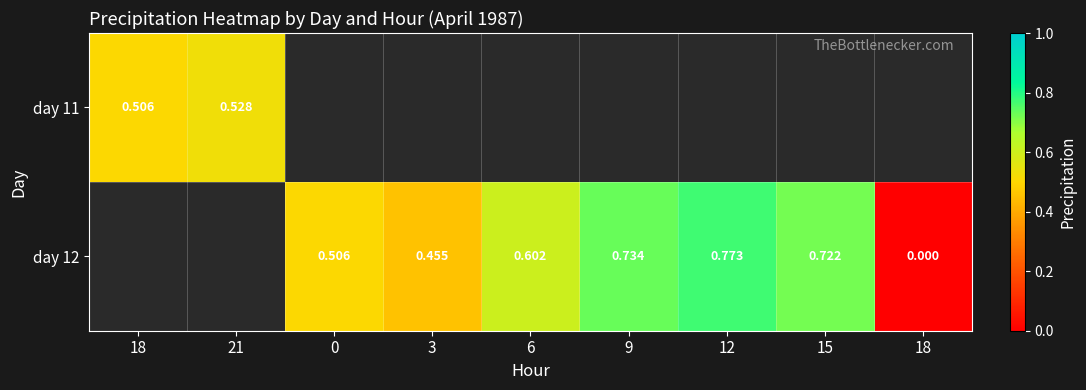

Between 3 and 9, which series saw the biggest shift?

day 12